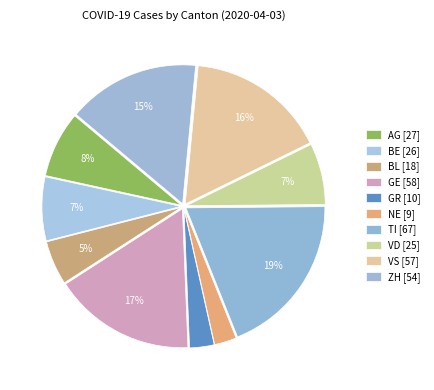

Count the number of slices in the pie.

10